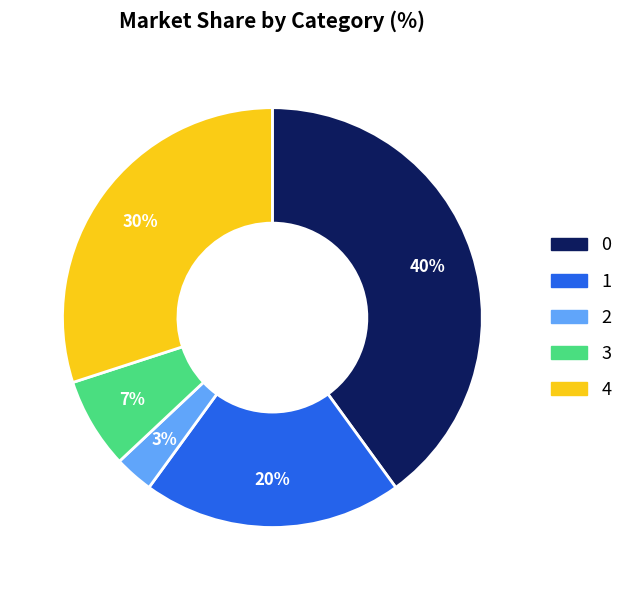

The 1 slice represents 12% of the pie. True or false?

False